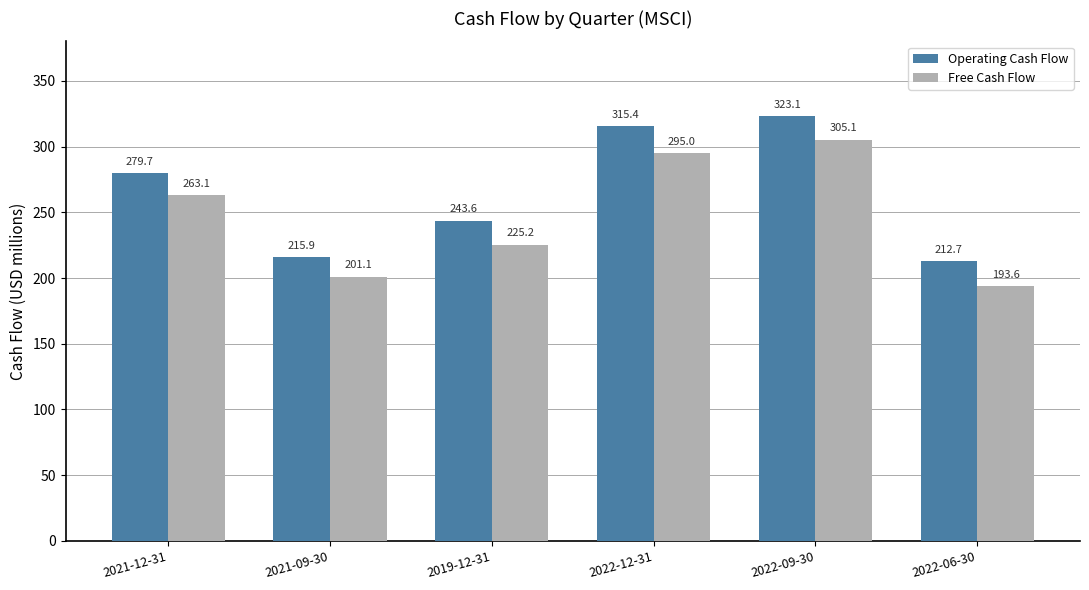

What is the difference between the maximum and minimum values in the Operating Cash Flow series?

110.4